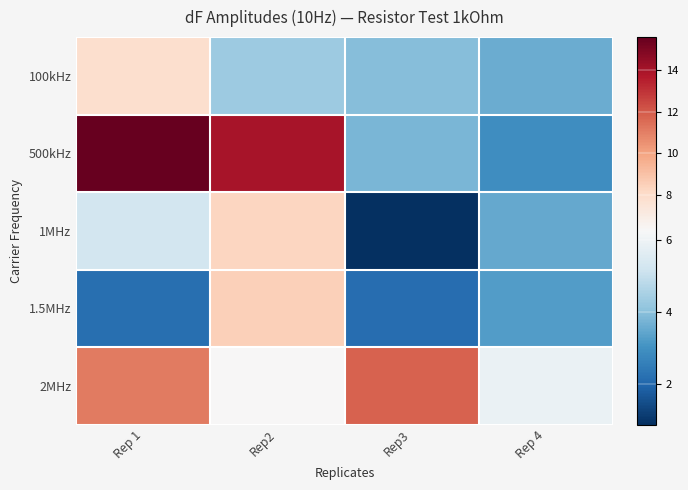

Between Rep2 and Rep 4, which series saw the biggest shift?

500kHz